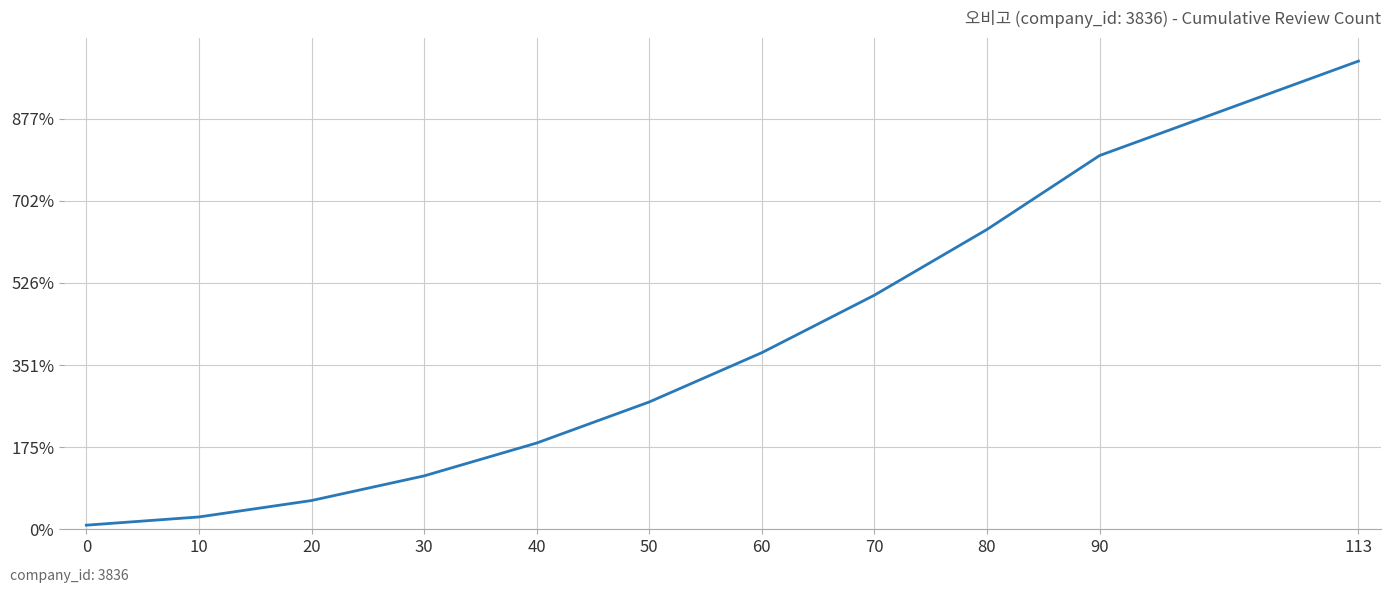

Is this an area chart (filled region under the line)?

No